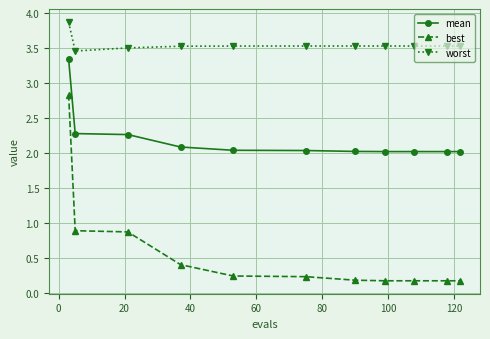

What is the highest value of the best series?

2.8